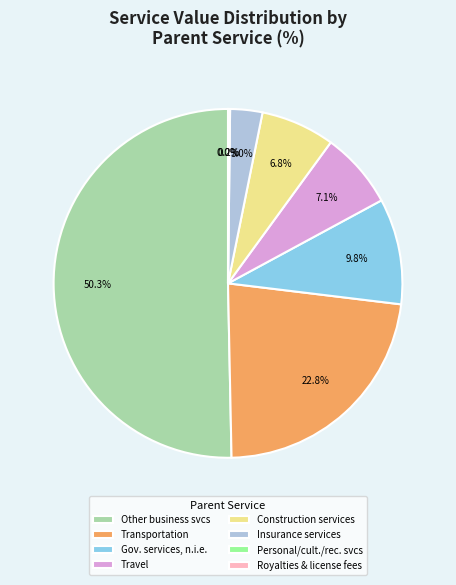

How much of the chart is everything except Transportation?

77.2%